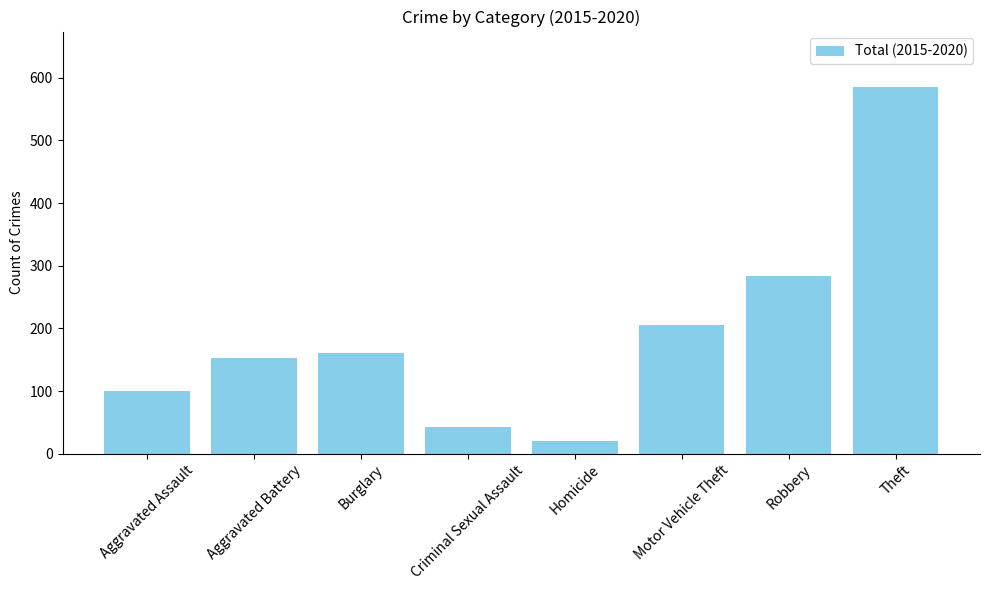

The value at Theft is 963. True or false?

False